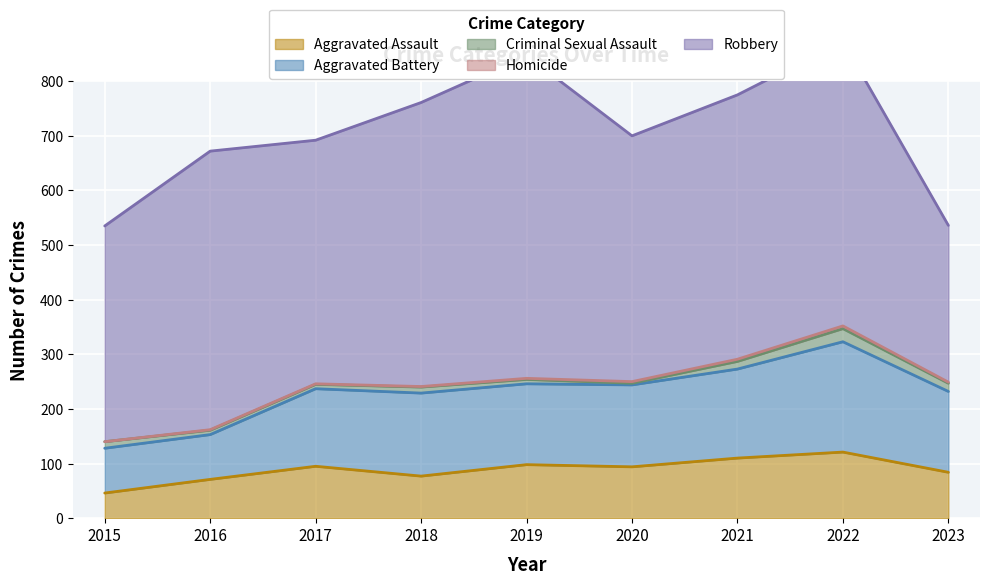

At which label does Aggravated Assault reach its minimum?

2015